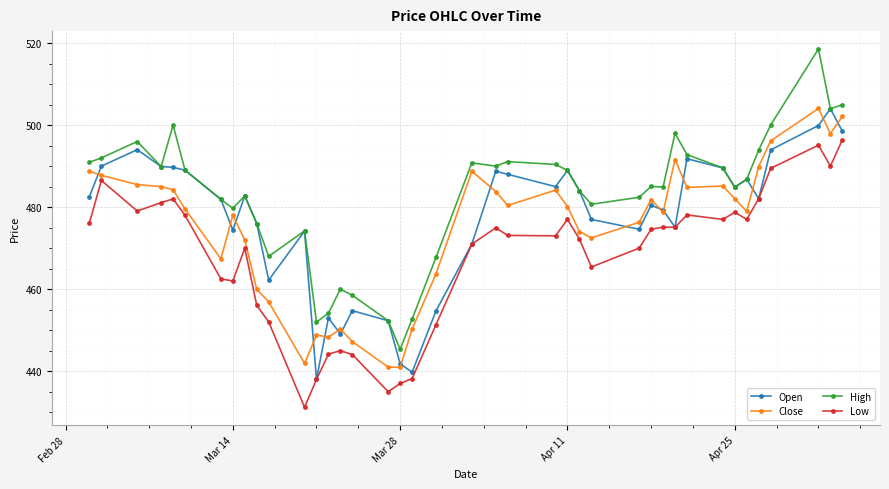

What is the highest value of the Open series?

504.0